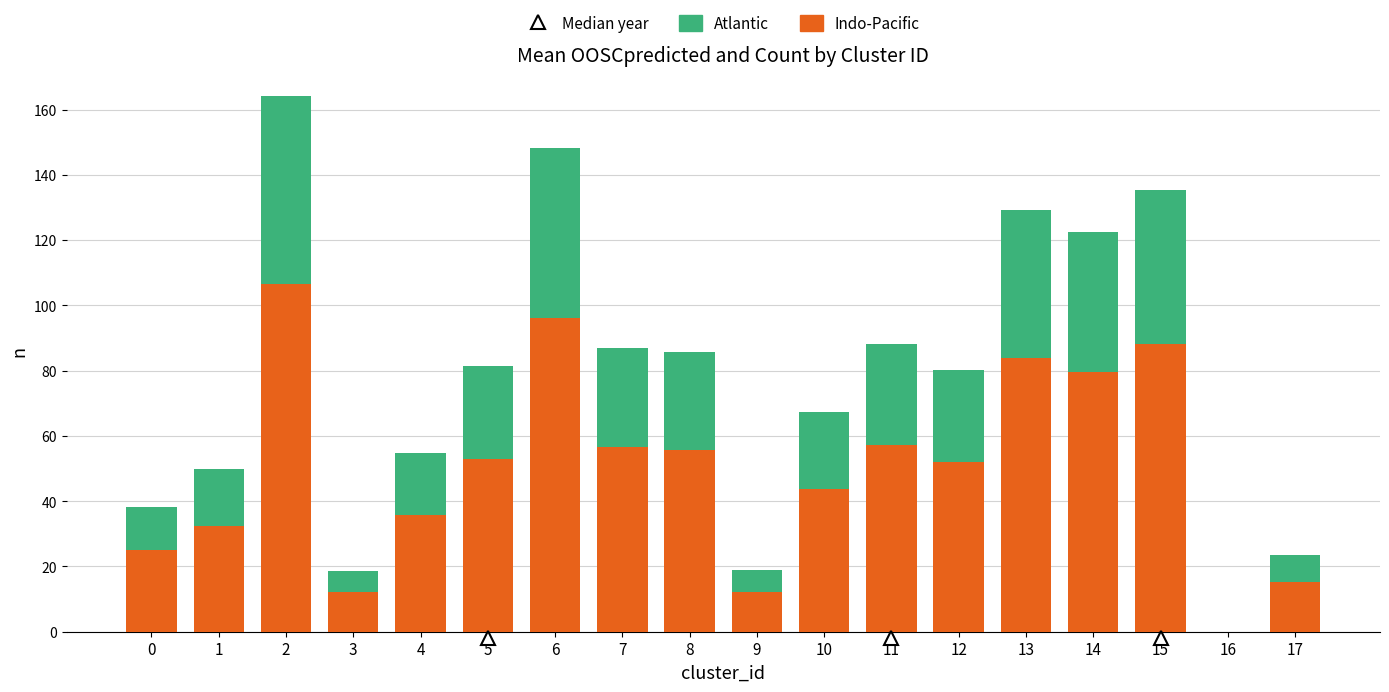

What is the highest value of the Indo-Pacific series?

106.7